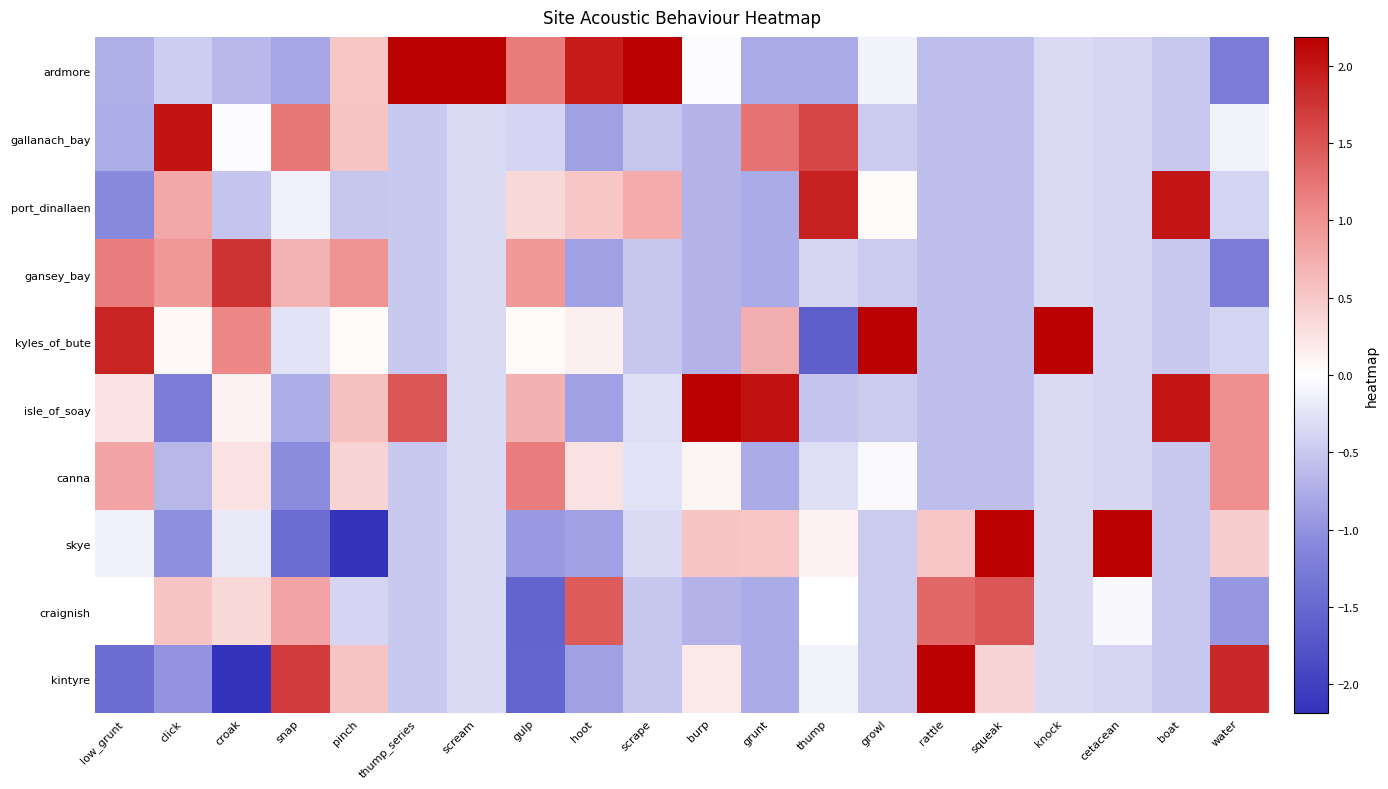

What is the smallest value displayed?

-2.7